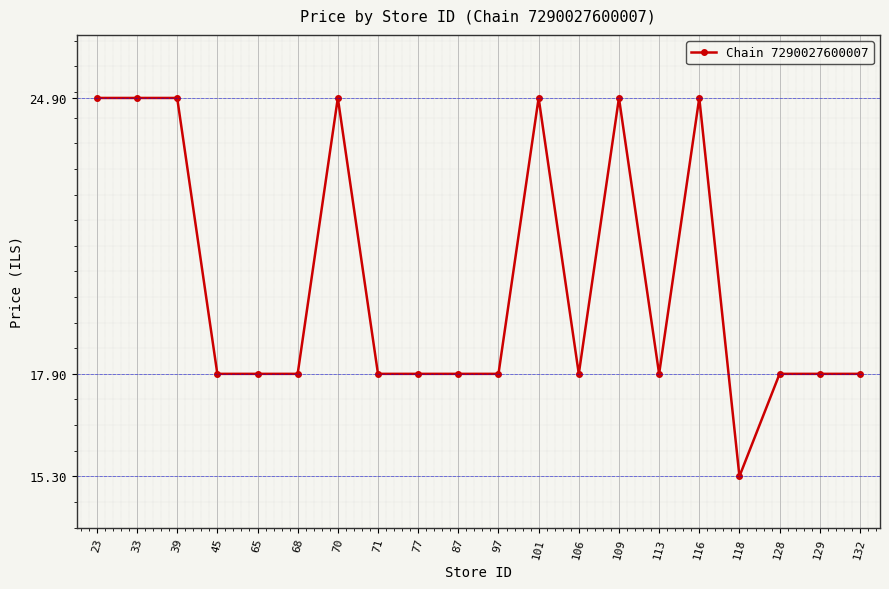

Does the chart display data point markers on the line(s)?

Yes